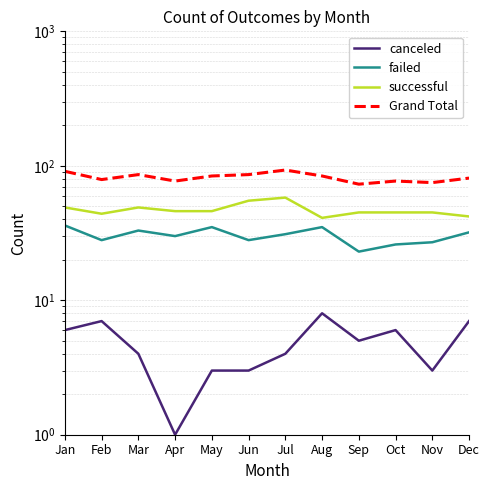

What is the average value of the failed series?

30